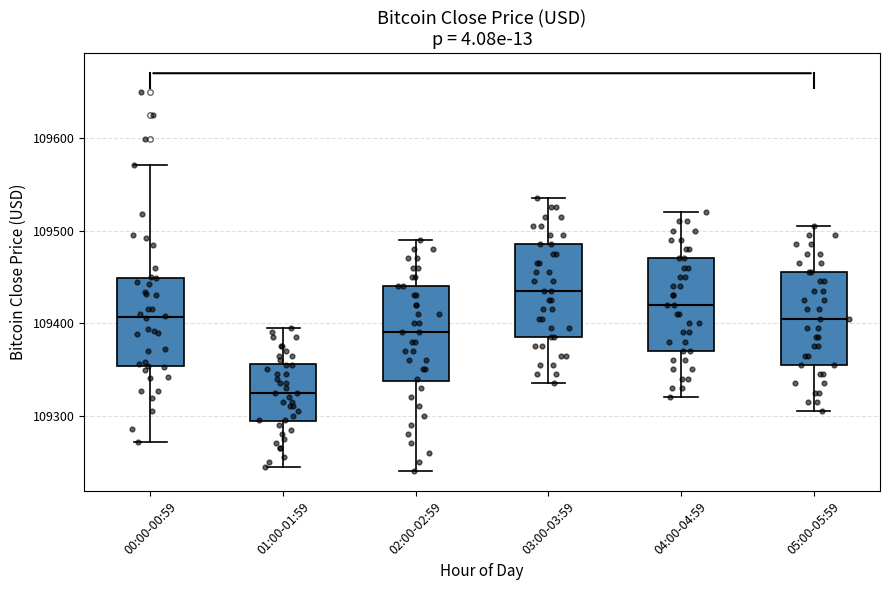

Where is the upper edge of the box for 04:00-04:59 on the y-axis? The values are not printed on the chart, so give them approximately, as read against the axis.

109470